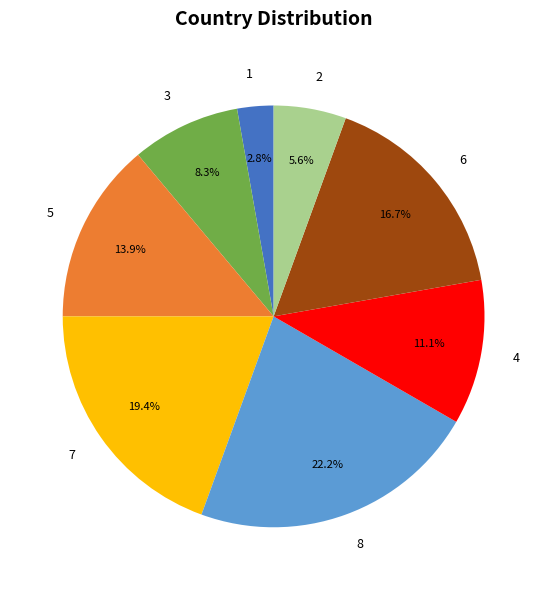

Does 2 account for over 50% of the chart?

No